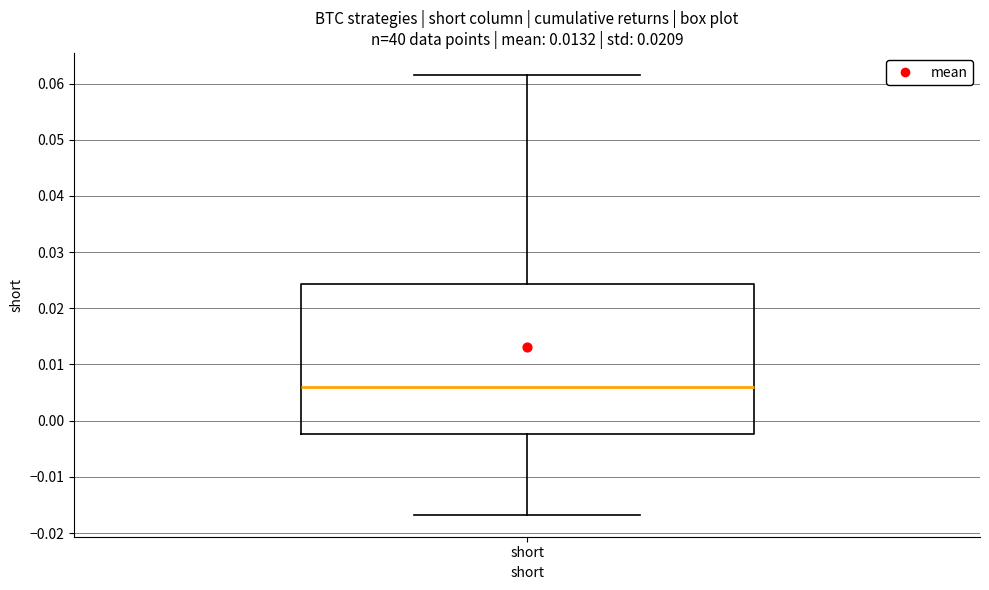

Read this box plot against the y-axis: the position of the median line, the range covered by the box, and the ends of both whiskers. The values are not printed on the chart, so give them approximately, as read against the axis.

median 0.006, box -0.002 to 0.024, whiskers -0.017 to 0.062